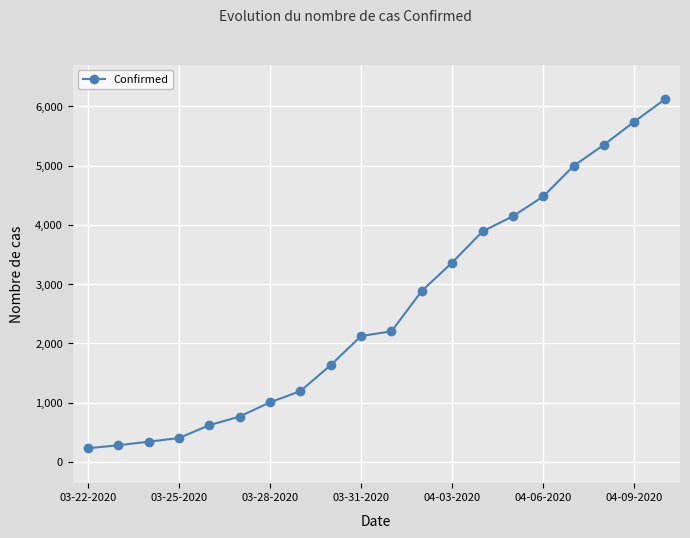

What is the value of the 19th point from the left?

5745